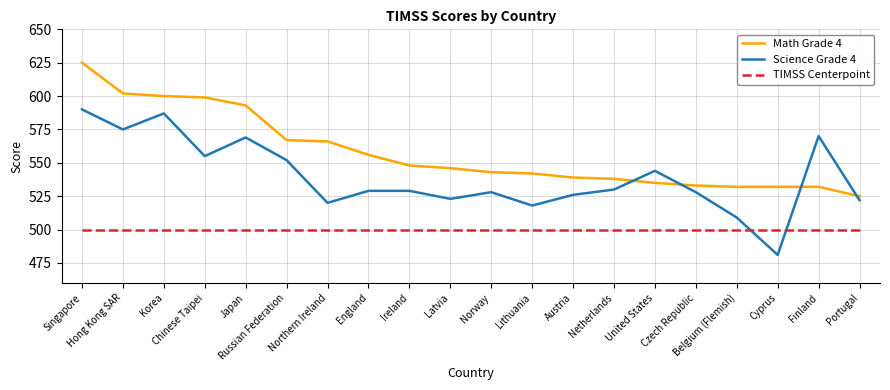

Which series has the widest spread of values?

Science Grade 4